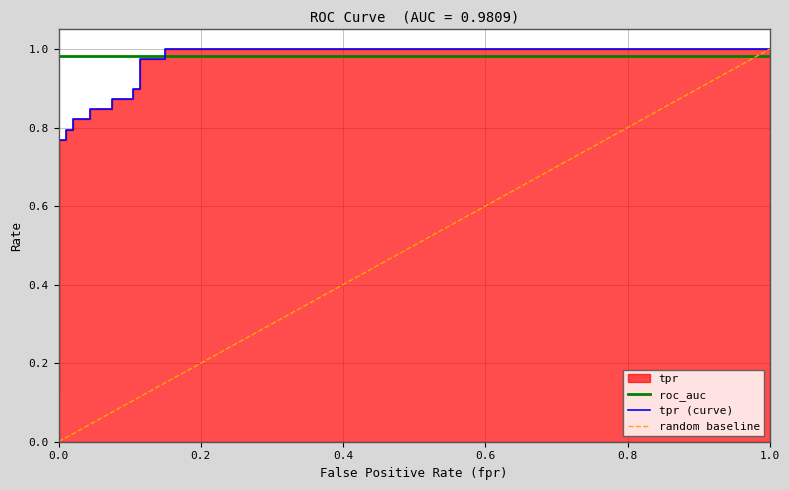

How many lines are shown in the chart?

3